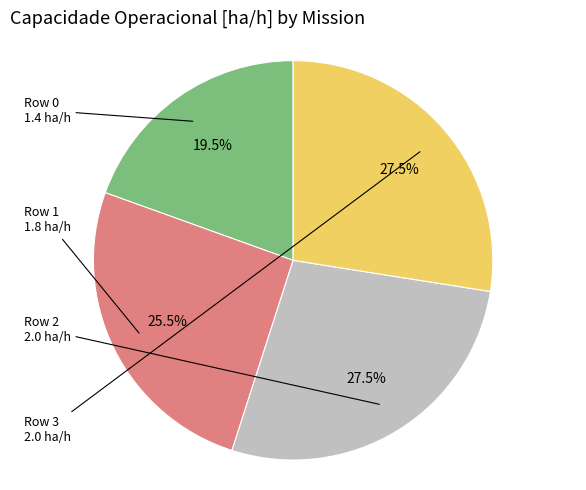

Is there any slice that represents more than half of the pie?

No